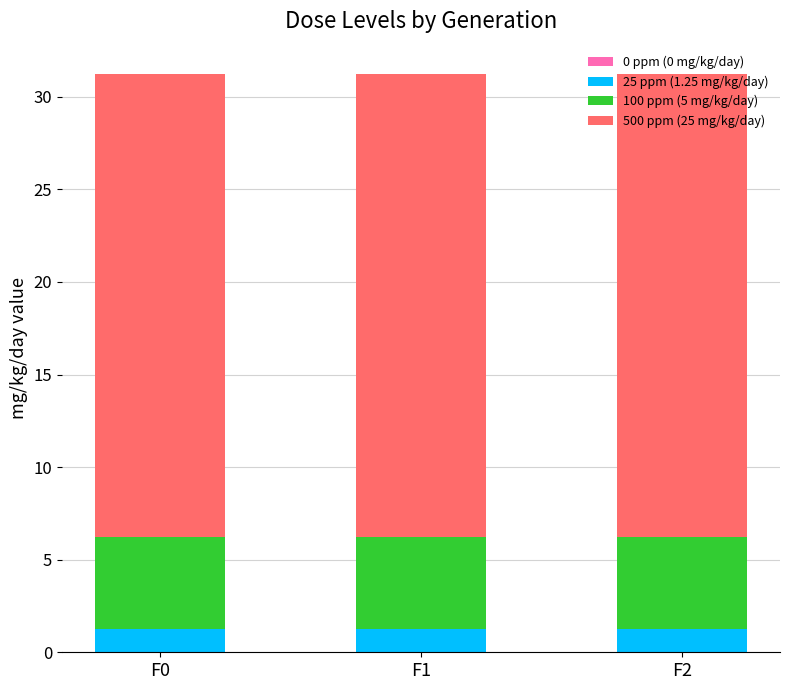

Is it true that 25 ppm (1.25 mg/kg/day) equals 1.2 at F0?

True